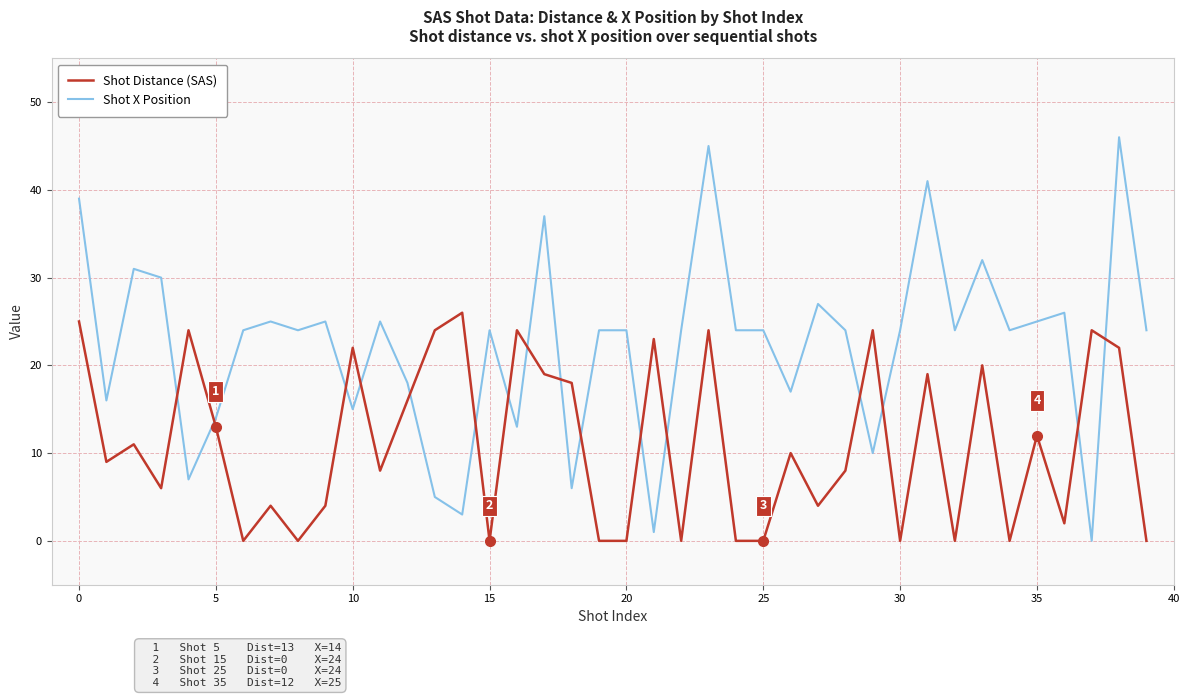

How many categories are shown in the chart?

40